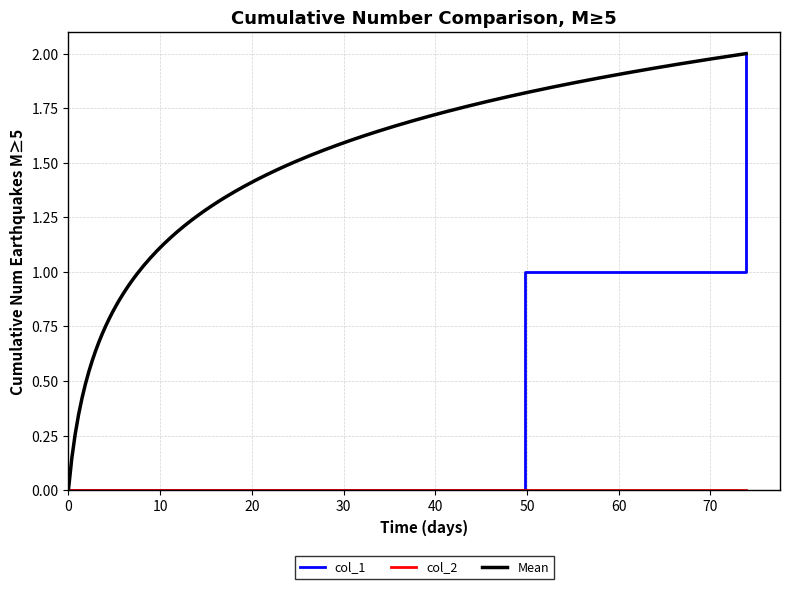

Reading right to left, what are all the values shown in this chart?

2	1	0